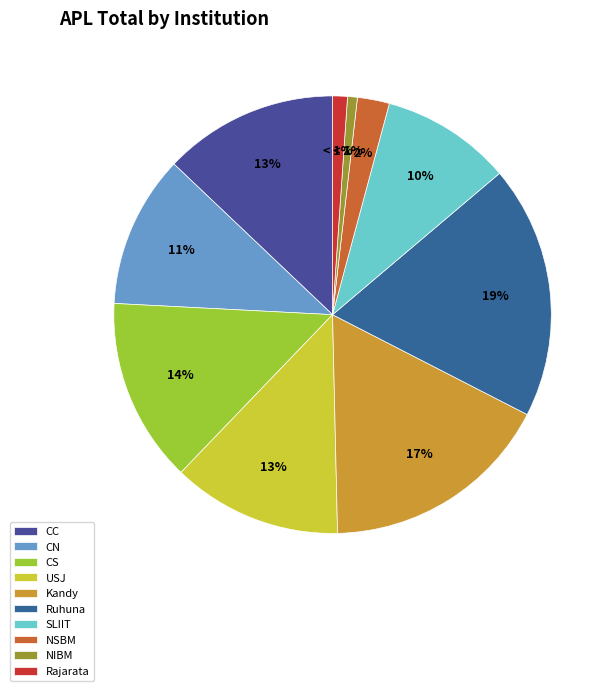

True or false: CS accounts for 14% of the total.

True